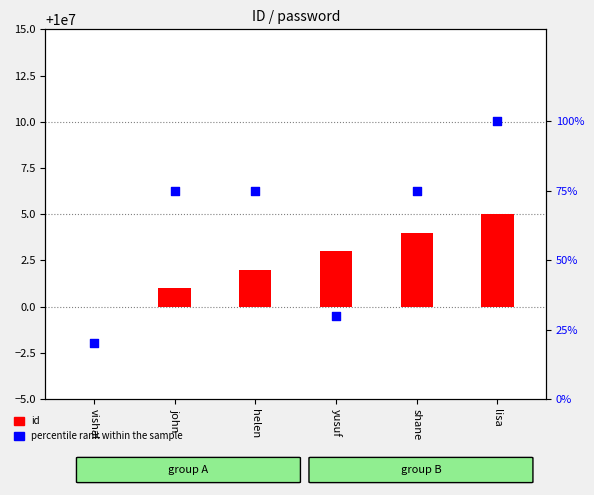

Which series has the widest spread of Y values?

percentile rank within the sample